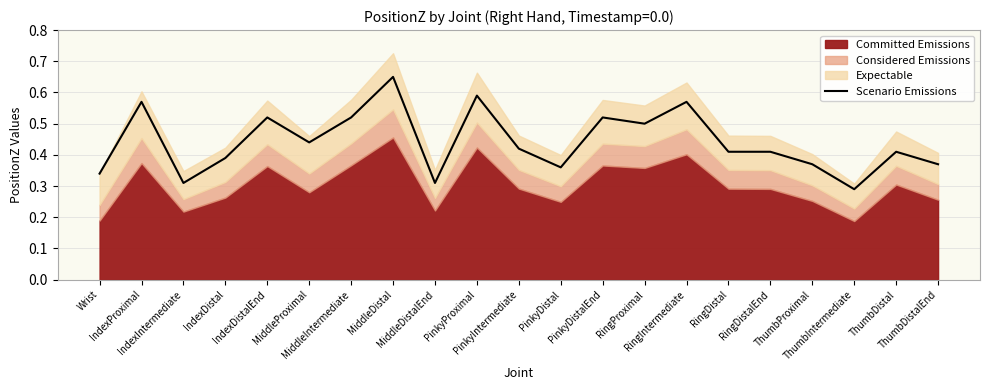

True or false: the data has more than 1 interior local peaks.

True